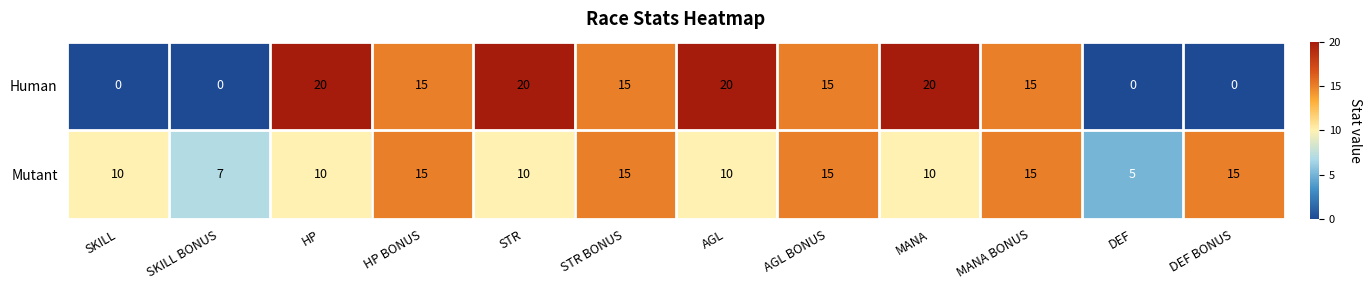

What is the highest value of the Mutant series?

15